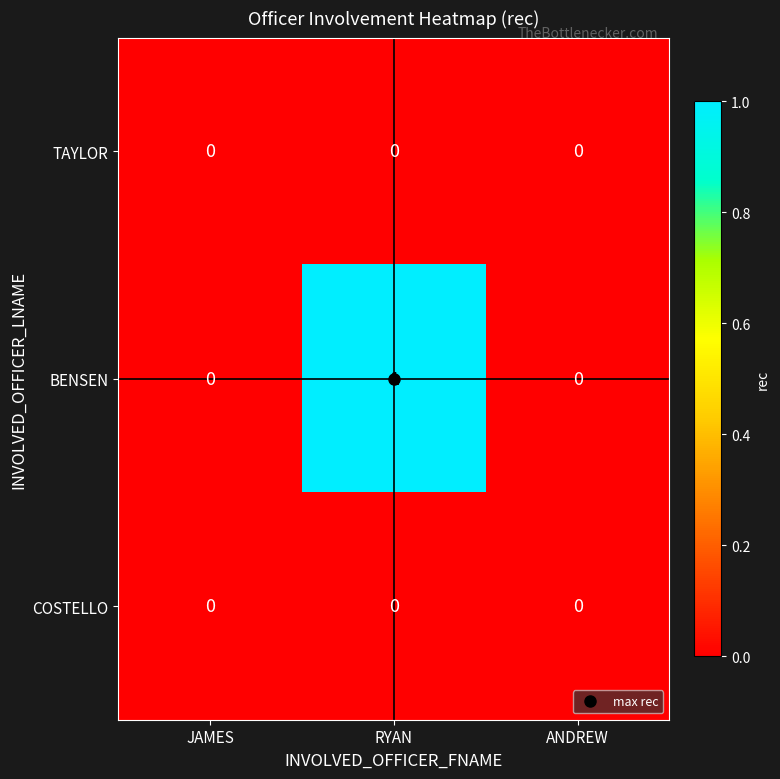

The TAYLOR series shows 0 at RYAN. True or false?

True